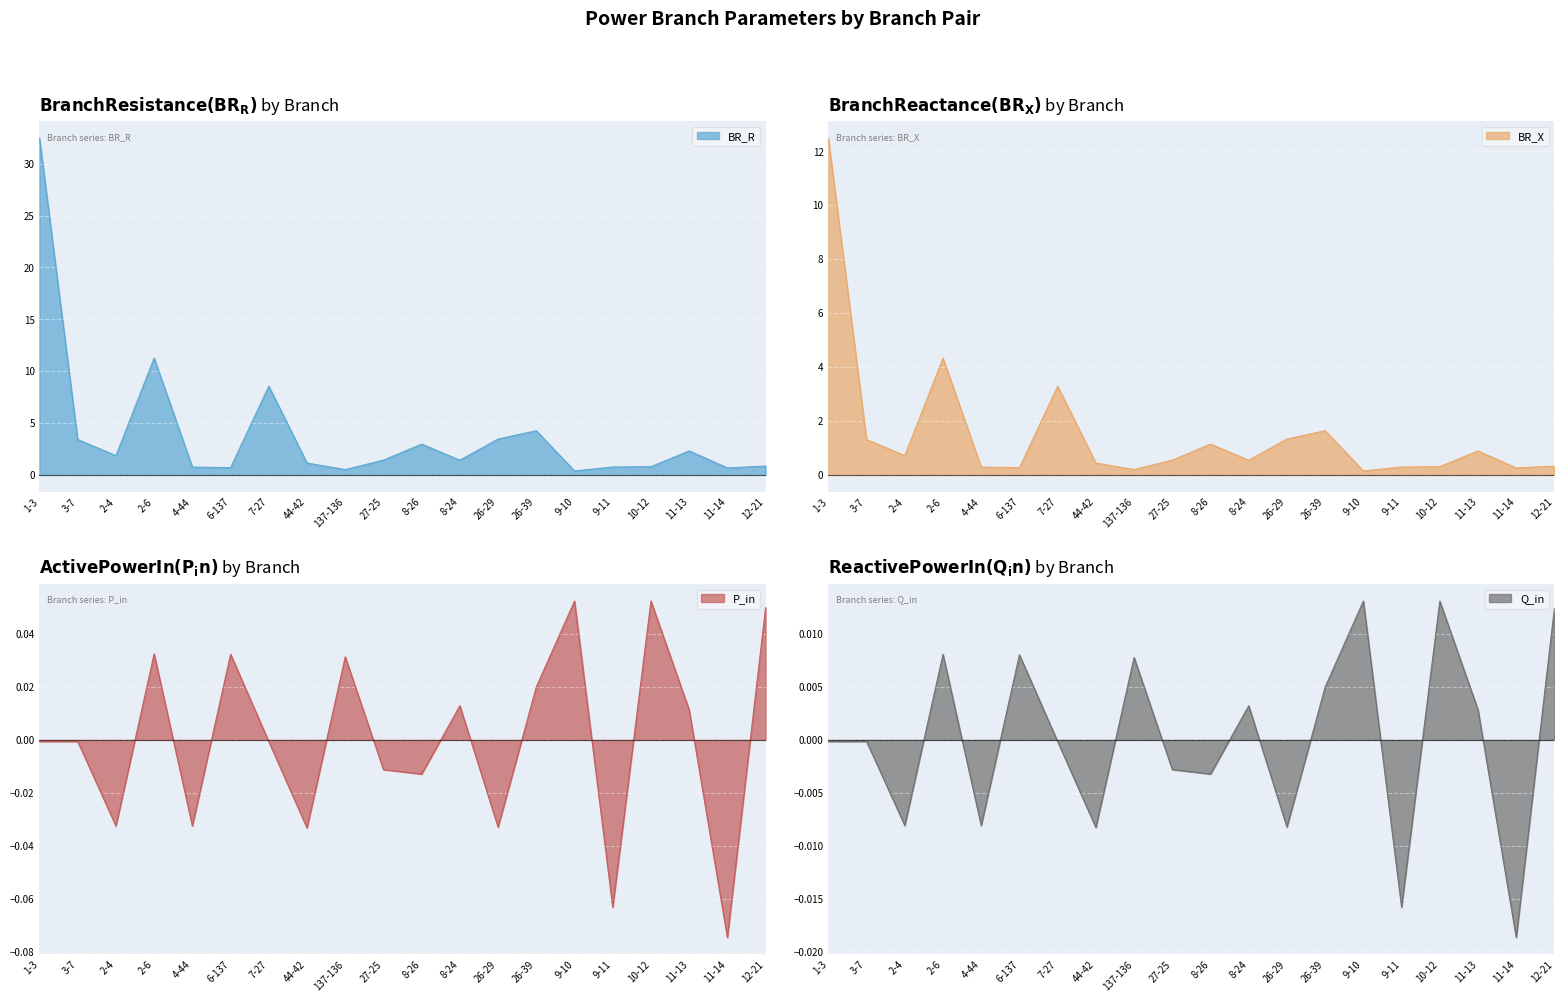

What is the greatest value displayed?

32.5